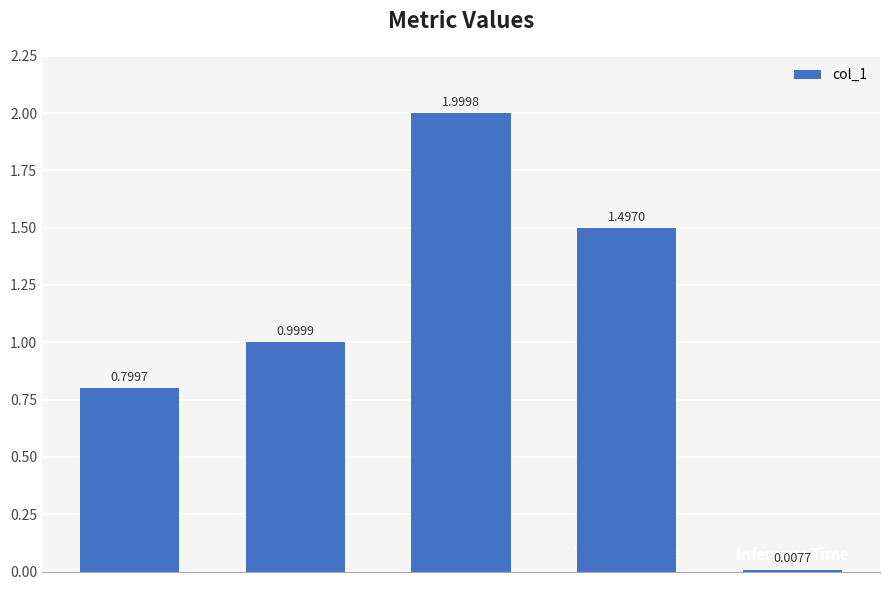

What is the change in value from SMAPE to Inference Time?

-2.0